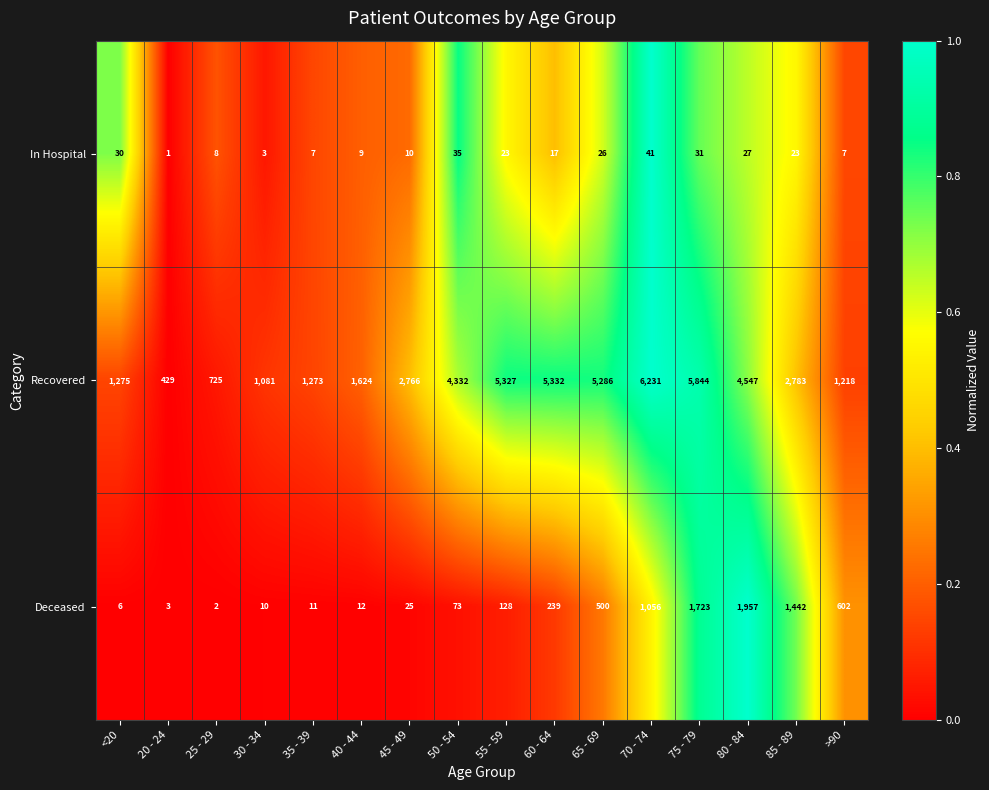

At which label does Deceased reach its peak?

80 - 84